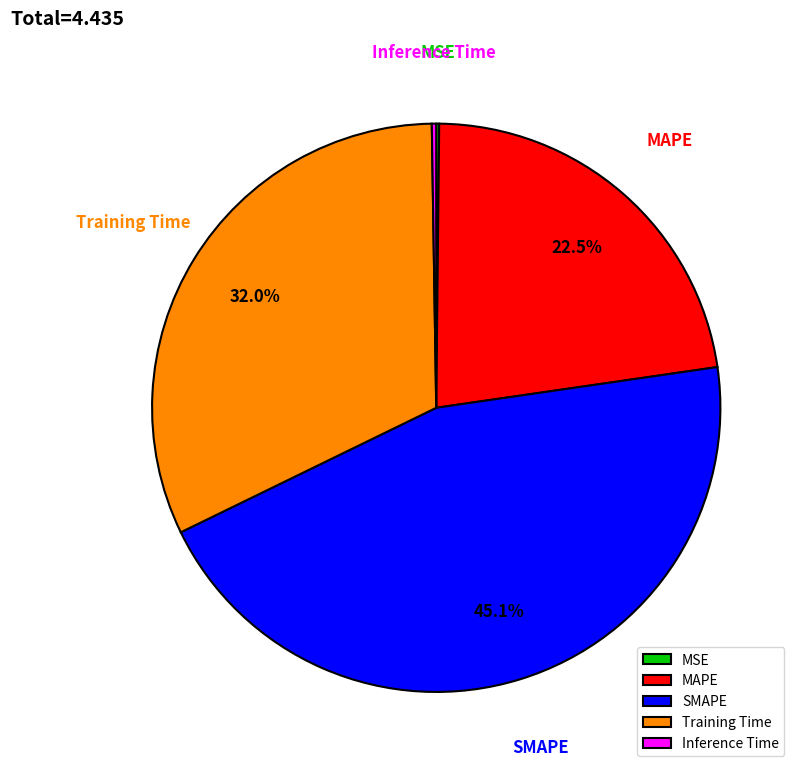

Which slice is the largest?

SMAPE